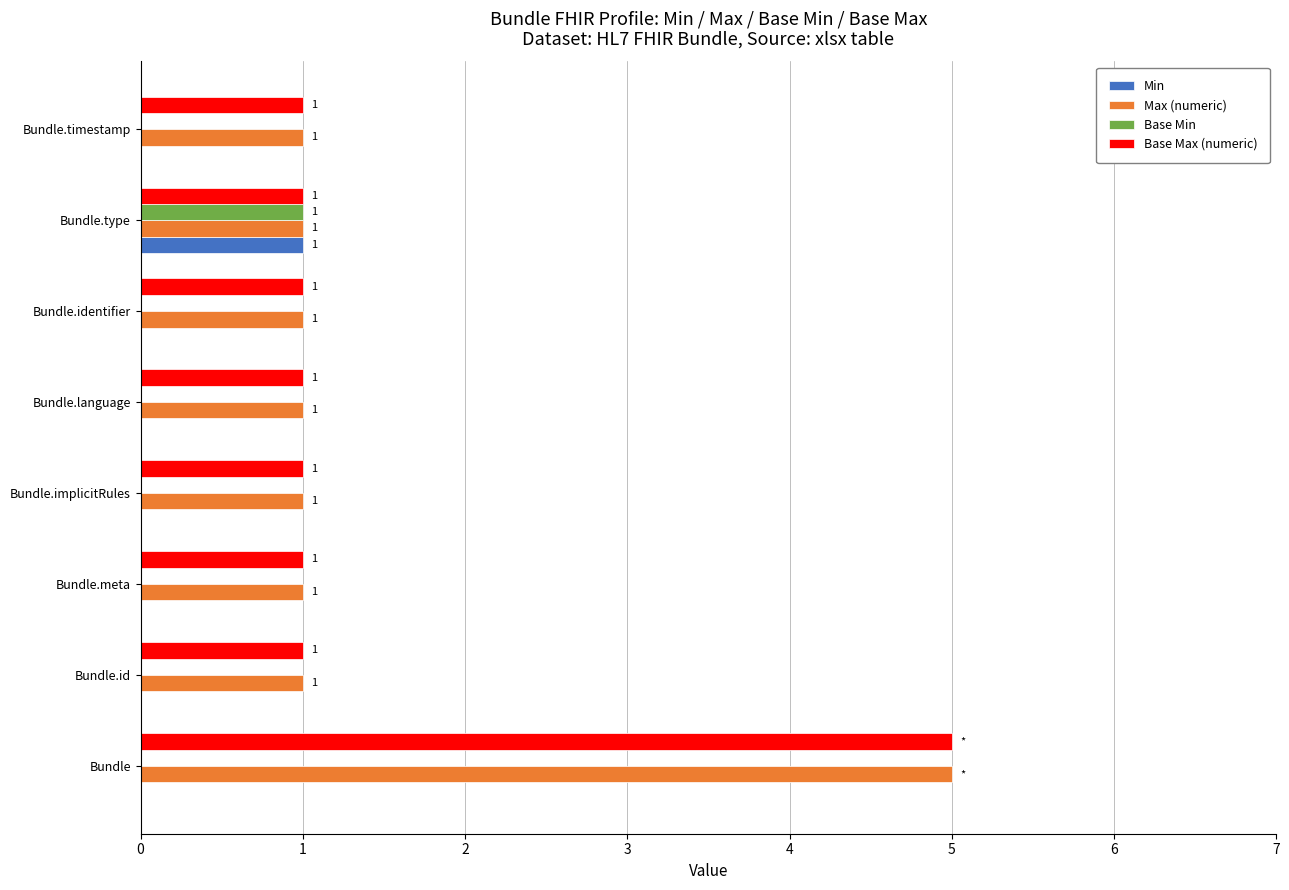

The Base Min series shows 0 at Bundle.language. True or false?

True